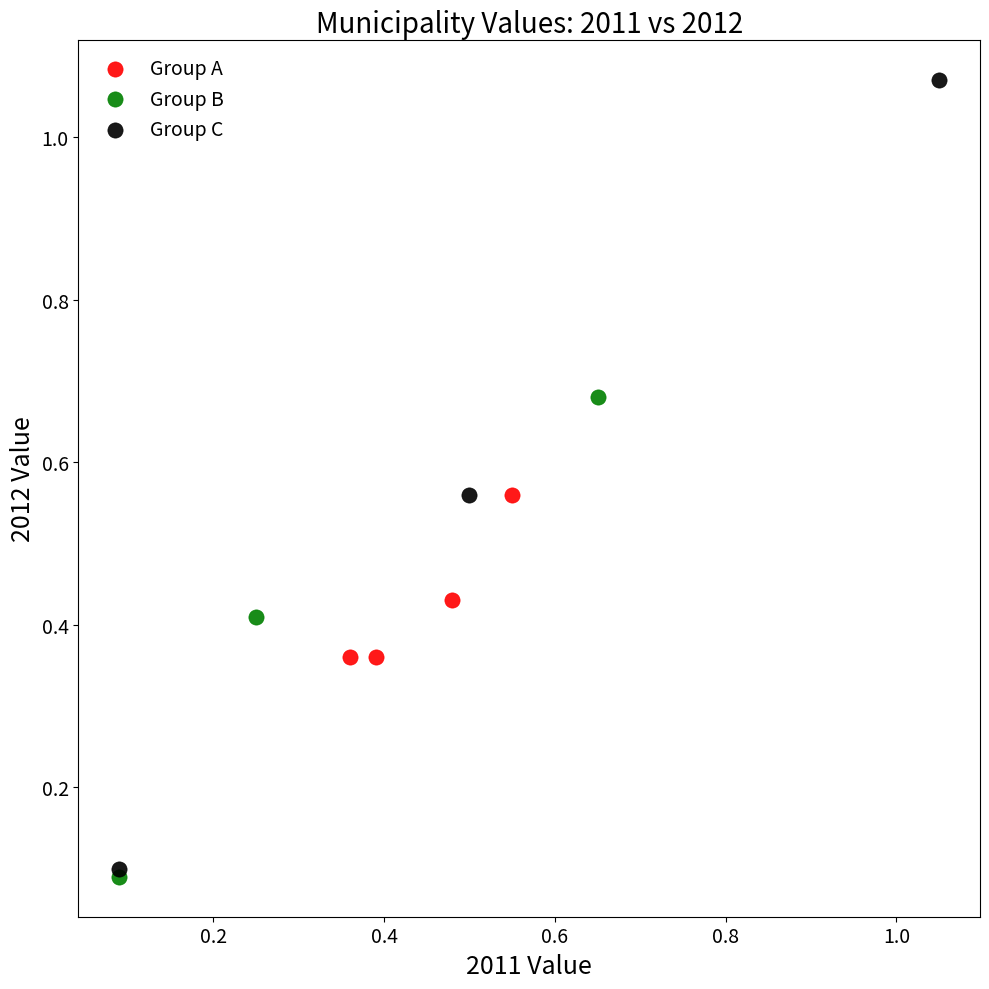

Which series reaches the maximum Y coordinate?

Group C